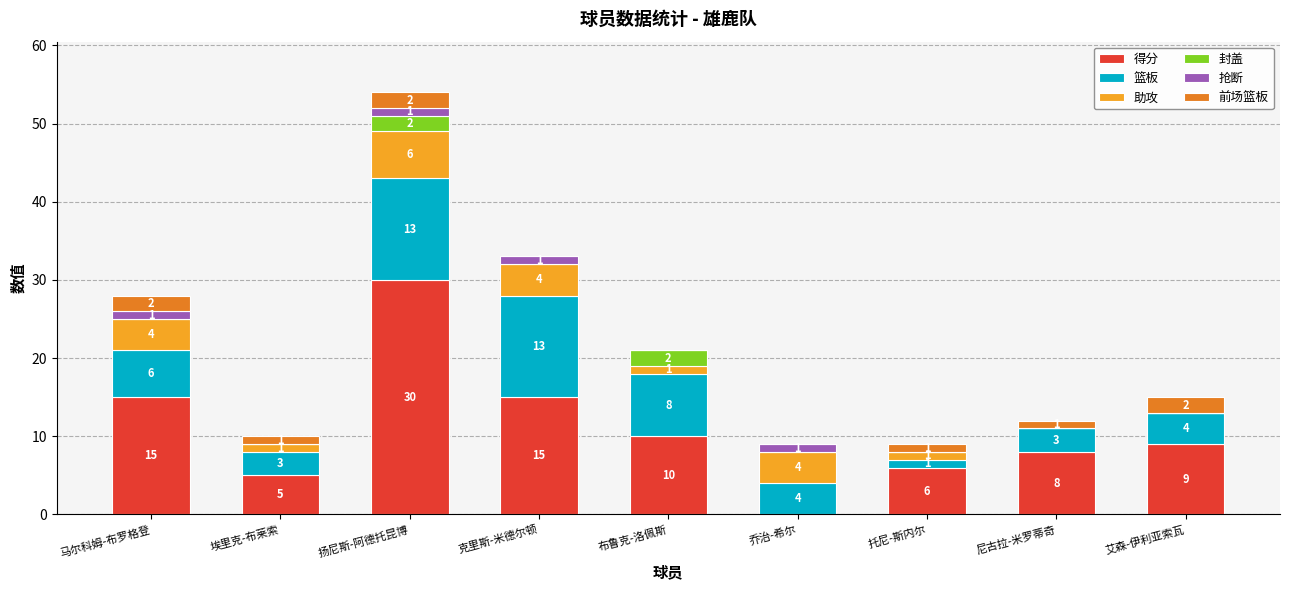

What is the total value across all series at 克里斯-米德尔顿?

33